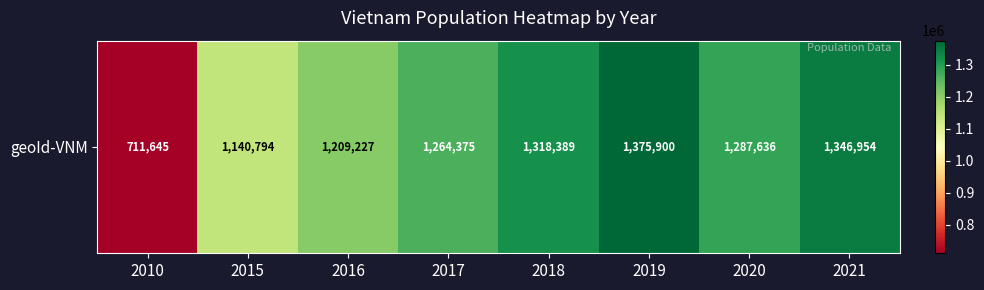

Reading right to left, what are all the values shown in this chart?

2021=1346954	2020=1287636	2019=1375900	2018=1318389	2017=1264375	2016=1209227	2015=1140794	2010=711645